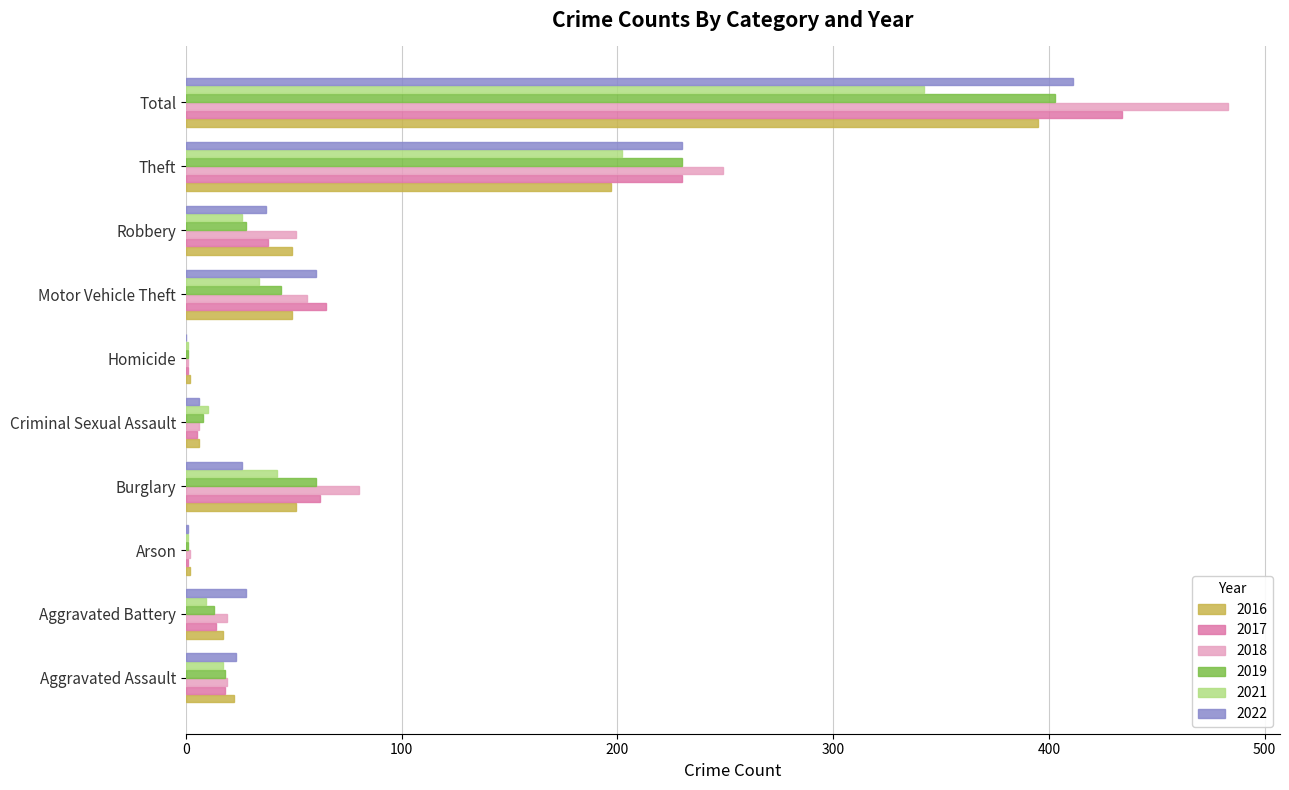

Is the value of 2017 at Robbery greater than the value of 2019 at Aggravated Battery?

Yes